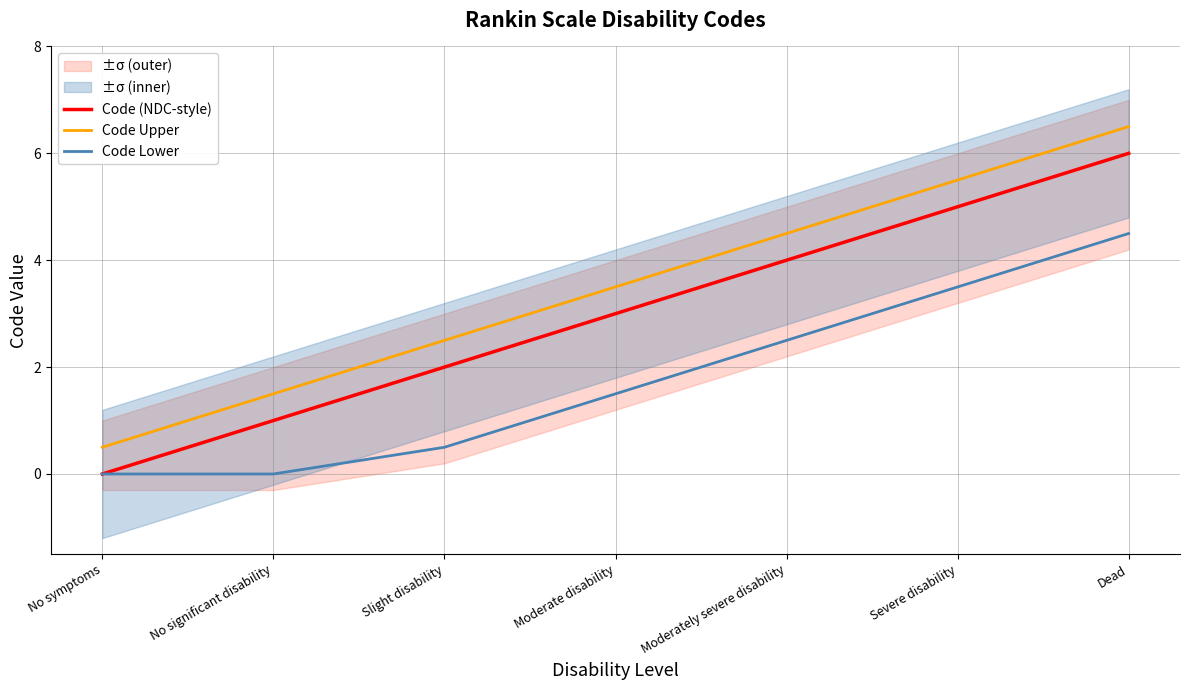

How many lines are shown in the chart?

3